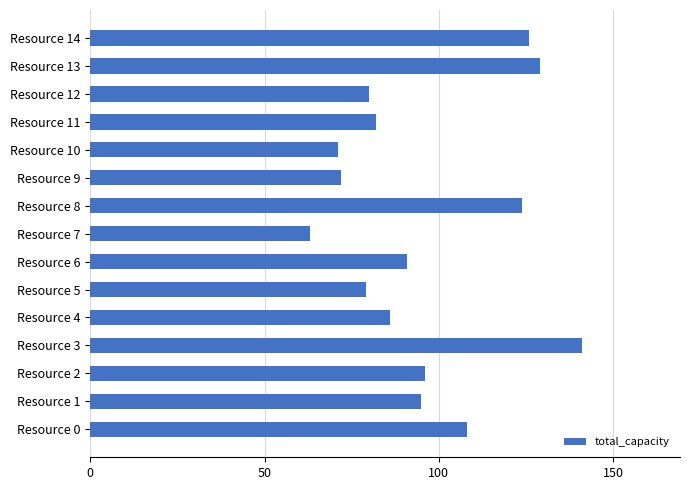

What is the difference between the values at Resource 2 and Resource 11?

14